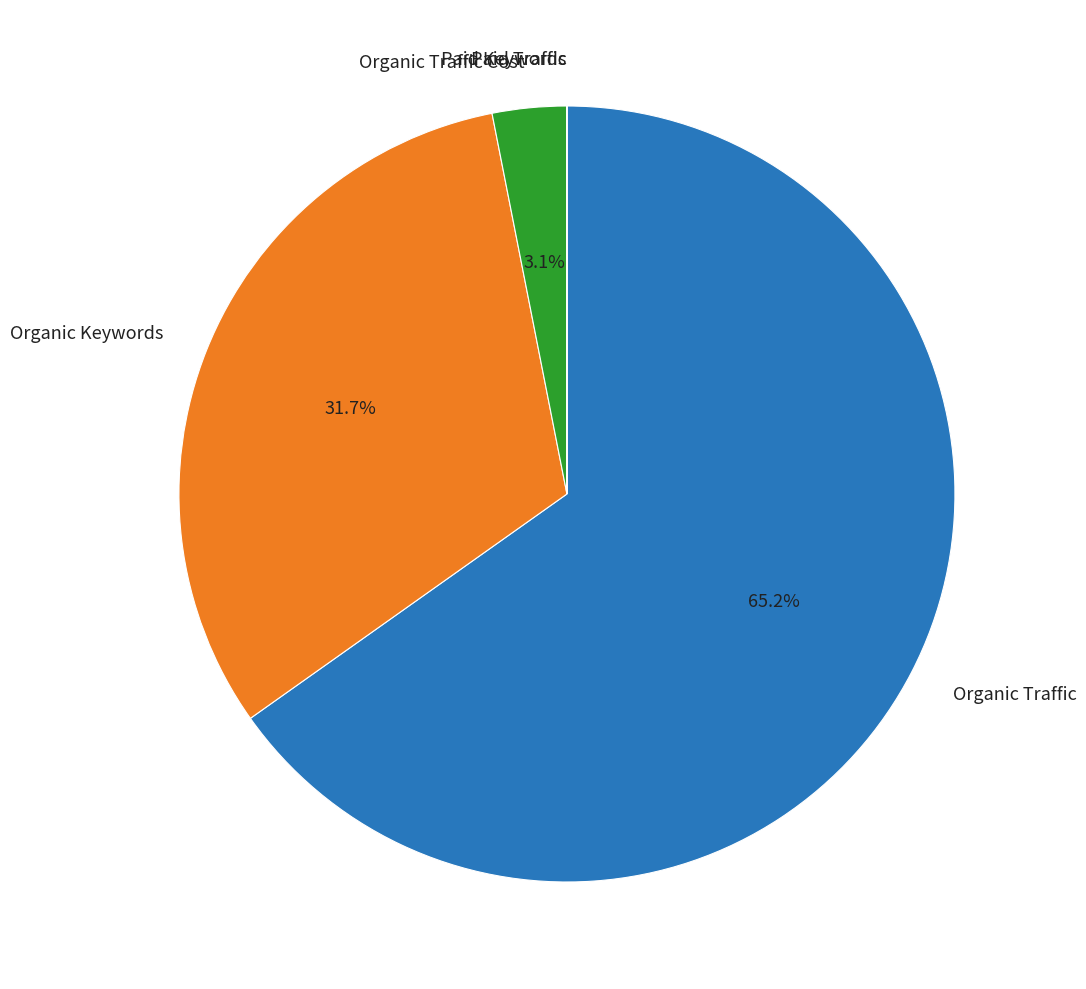

Is there any slice that represents more than half of the pie?

Yes